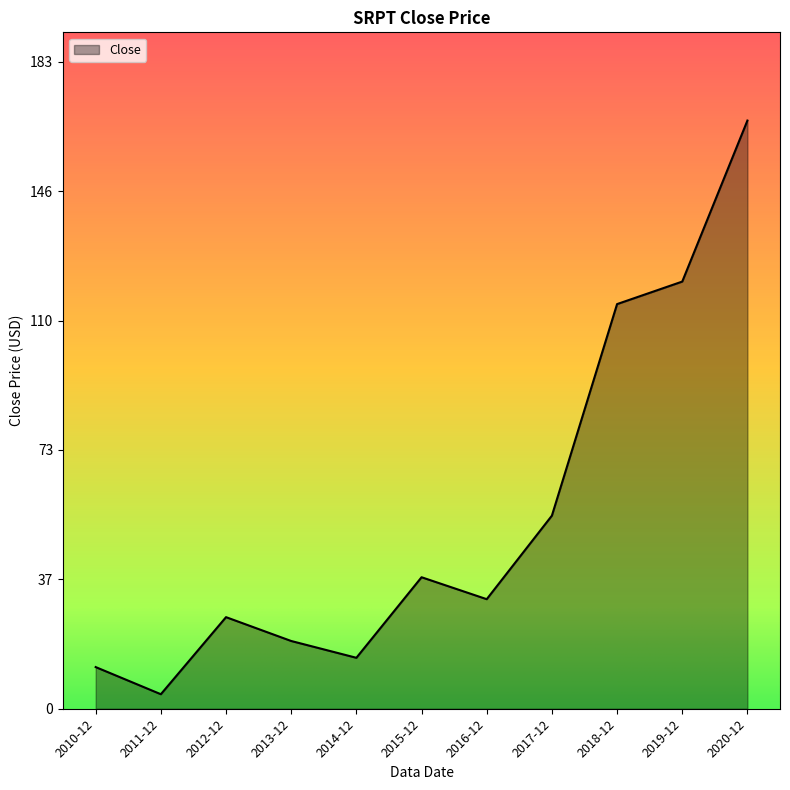

What is the ratio of the value at 2020-12 to the value at 2014-12?

11.5